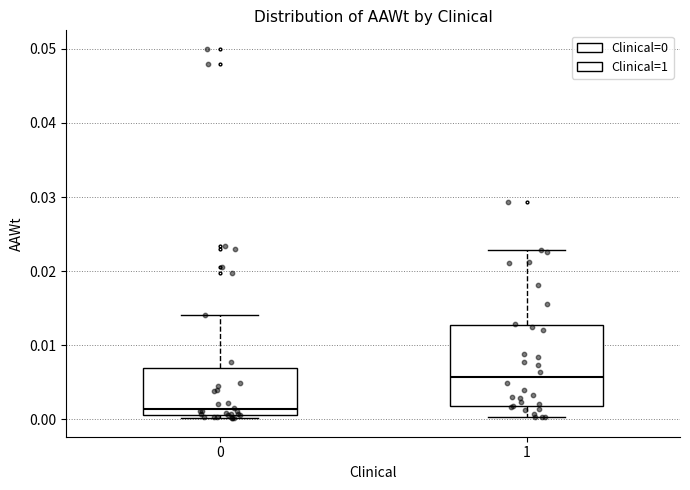

Reading left to right, transcribe this box plot: for each box, give where its median line is, the range the box spans, and where its two whiskers end, as read against the y-axis. The values are not printed on the chart, so give them approximately, as read against the axis.

0: median 0.001 (just above the box's lower edge), box 0.001 to 0.007, whiskers 0.000 to 0.014
1: median 0.006, box 0.002 to 0.013, whiskers 0.000 to 0.023